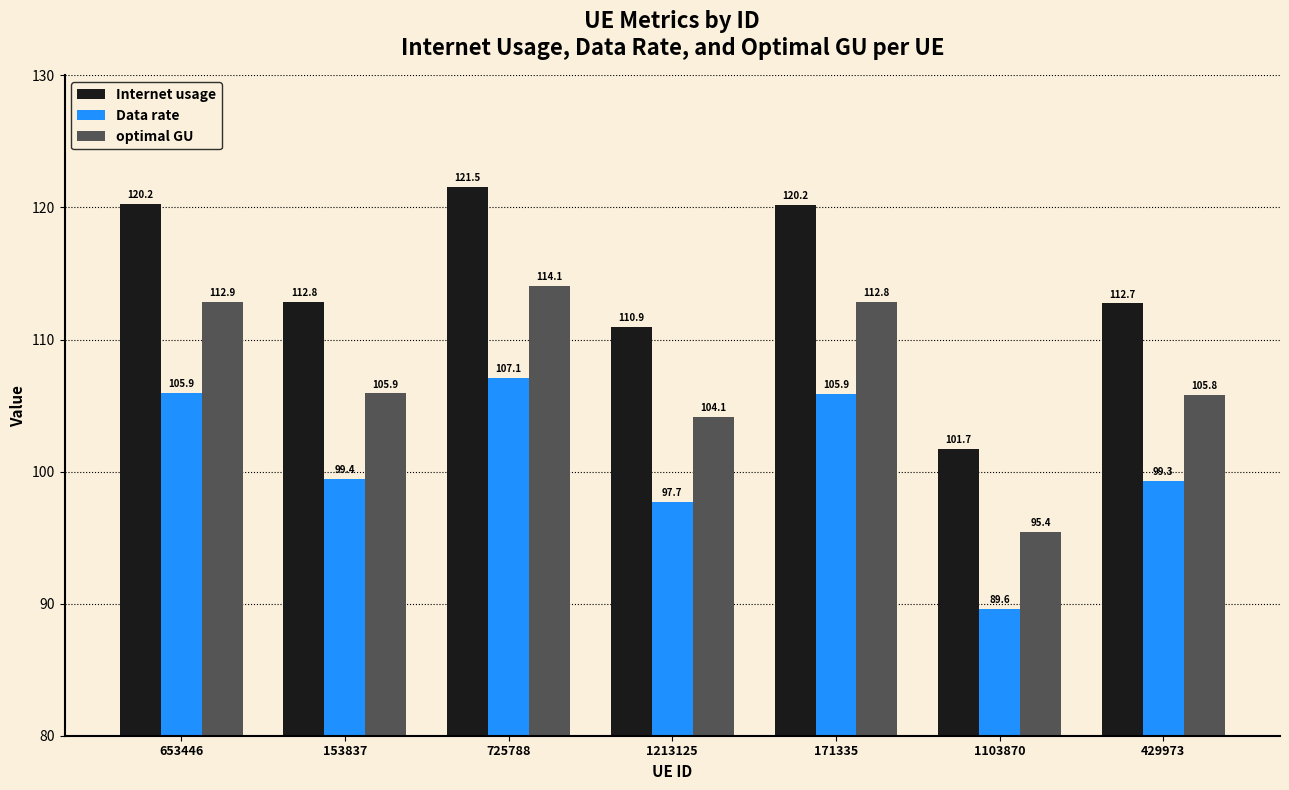

What is the label of the 2nd bar from the left?

153837